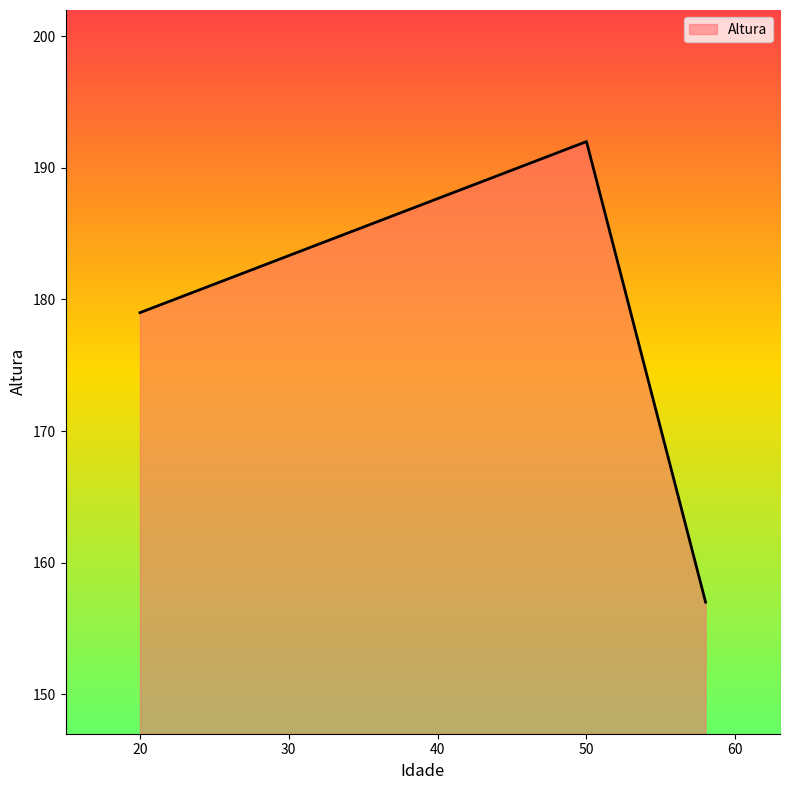

What is the difference between the maximum and minimum values?

35